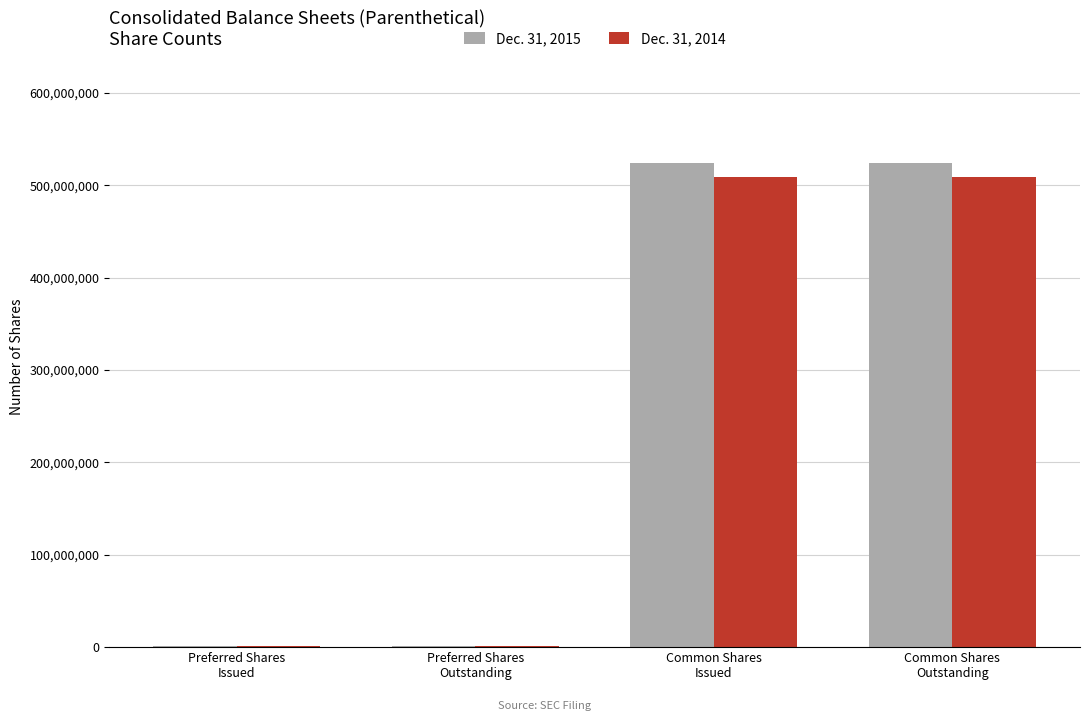

How many series are shown in this chart?

2